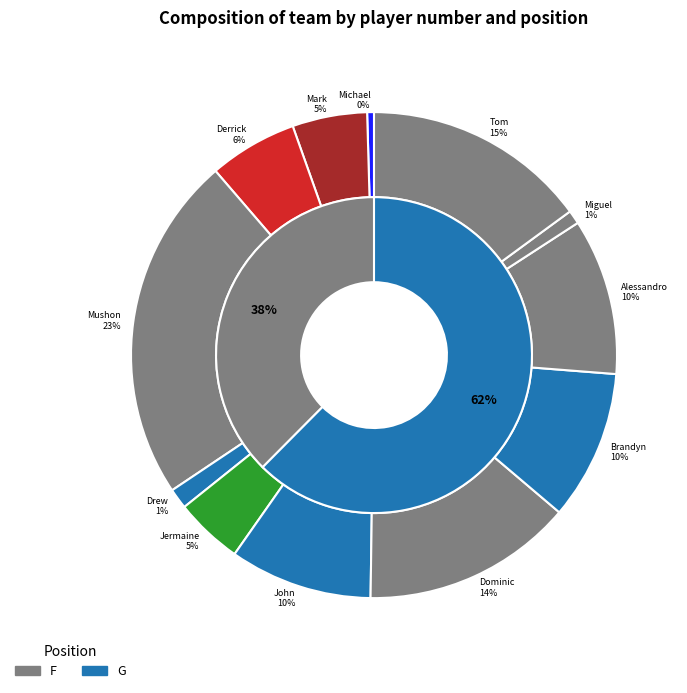

How many segments does this pie chart have?

12